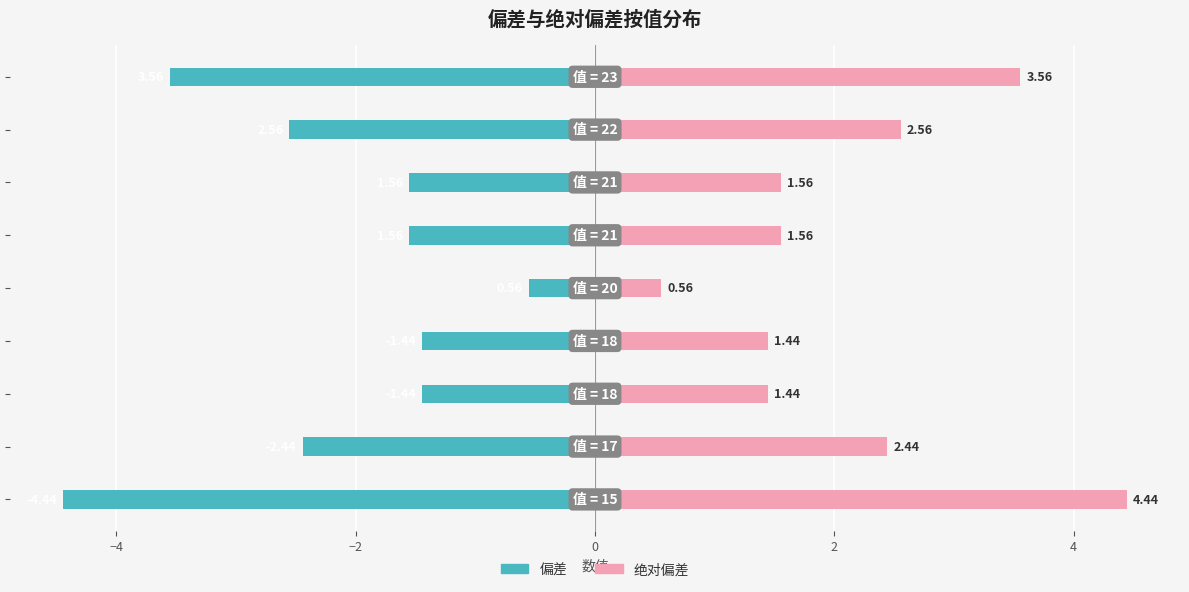

What is the sum of all 偏差 values?

-19.6